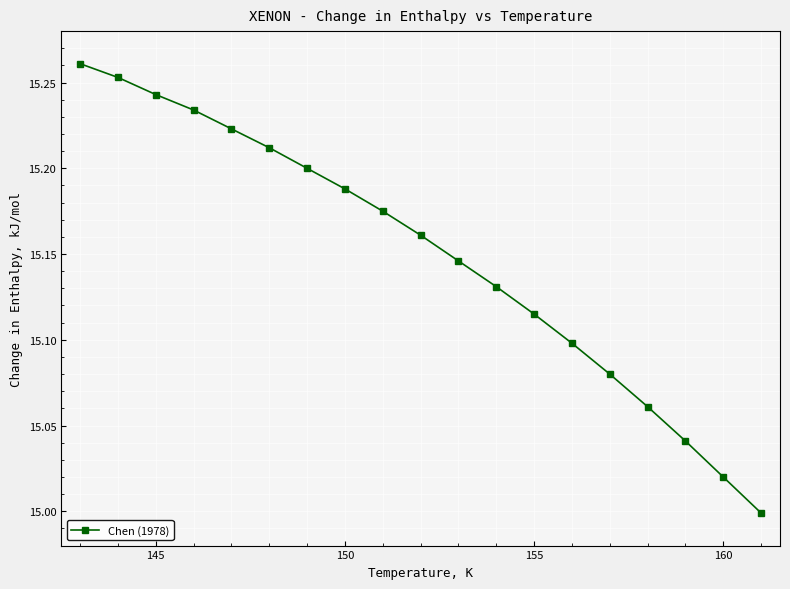

True or false: the data has more than 1 interior local peaks.

False